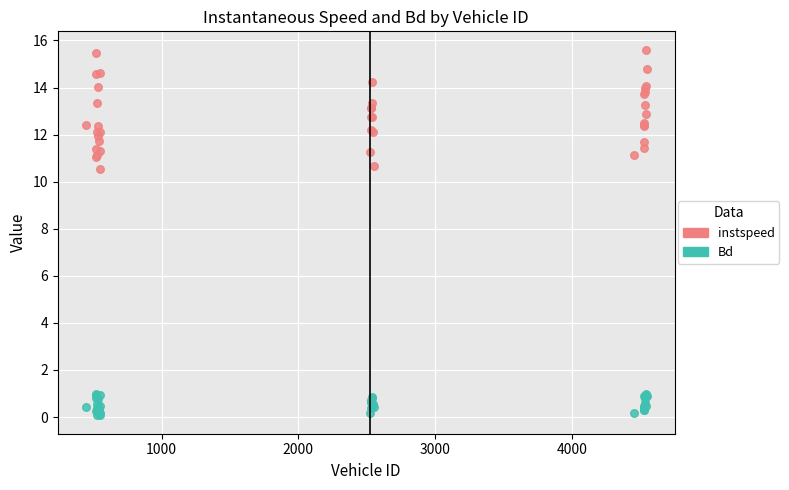

Which series reaches the minimum Y coordinate?

Bd